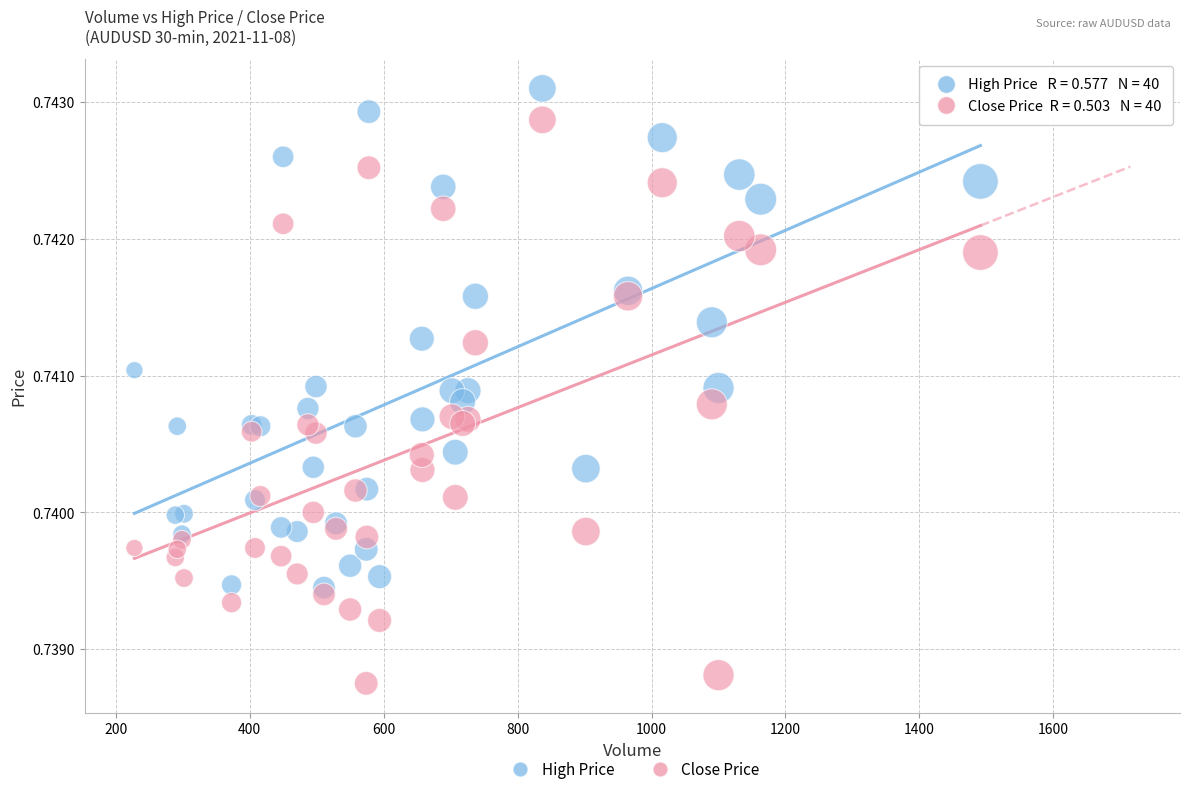

Which series has the largest Y range (max minus min)?

Close Price